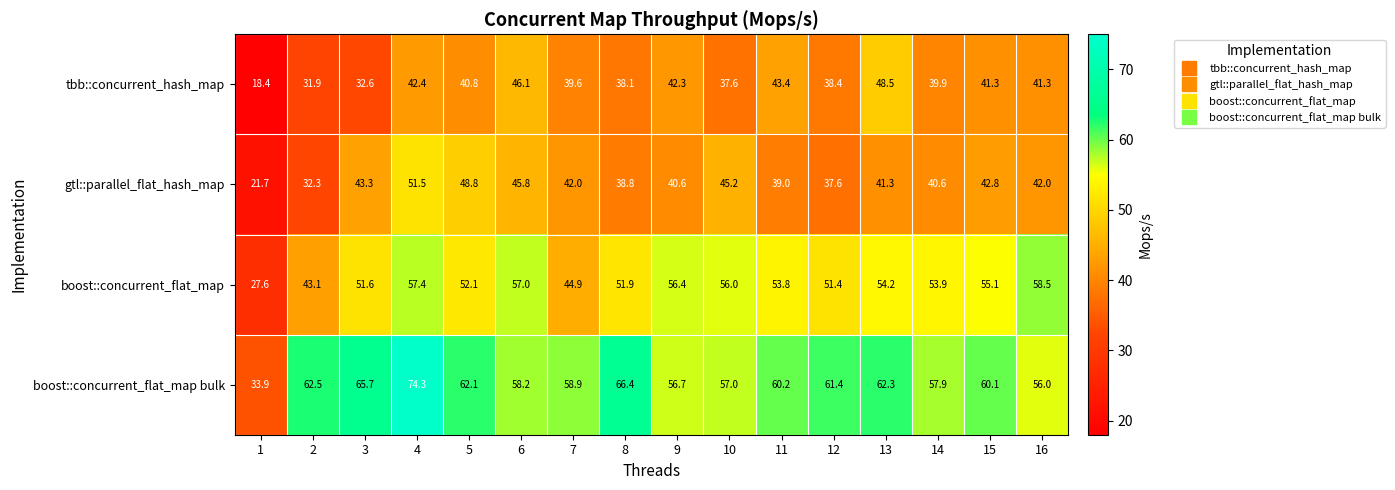

What is the maximum value for tbb::concurrent_hash_map?

48.5